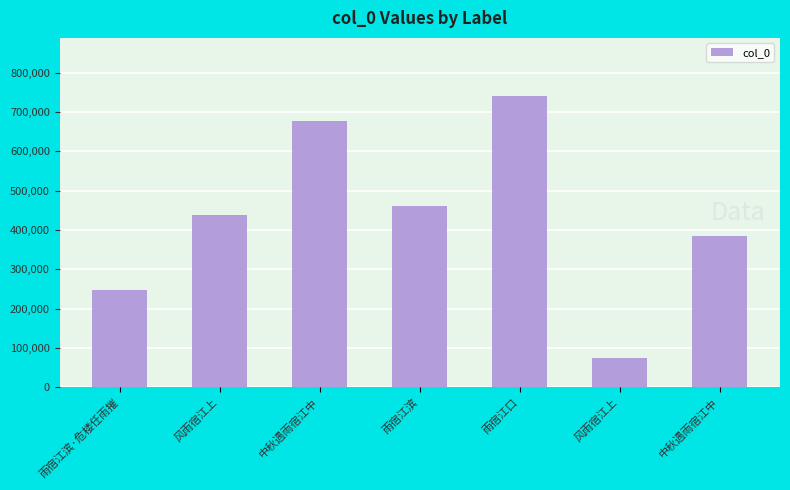

What is the maximum value shown in the chart?

740144